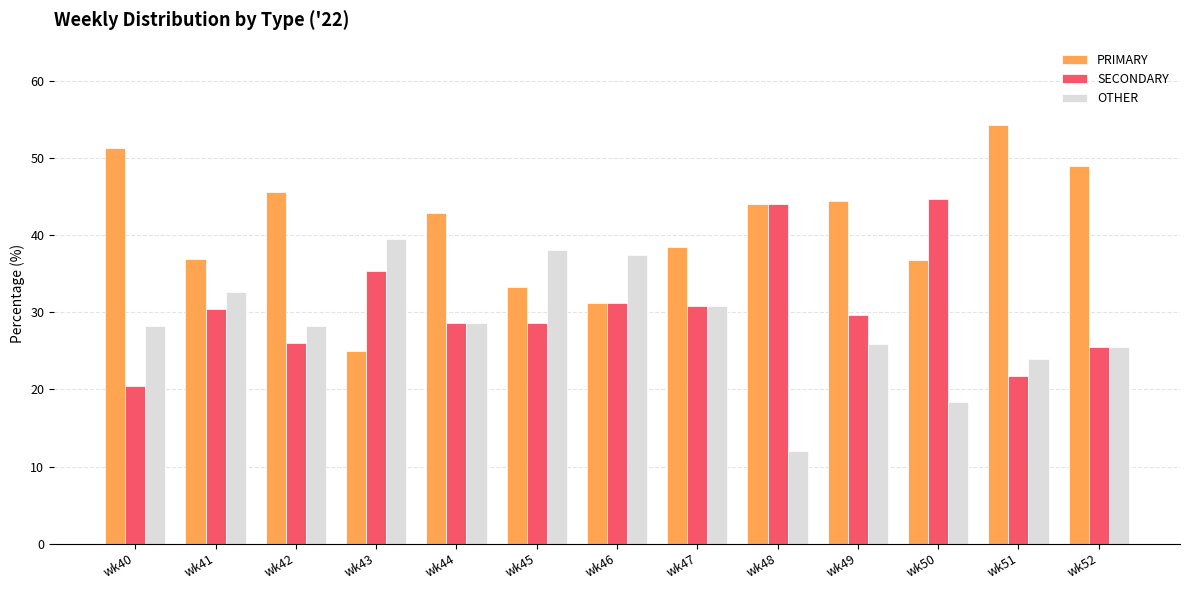

What is the difference between the second highest and minimum values in the OTHER series?

26.1